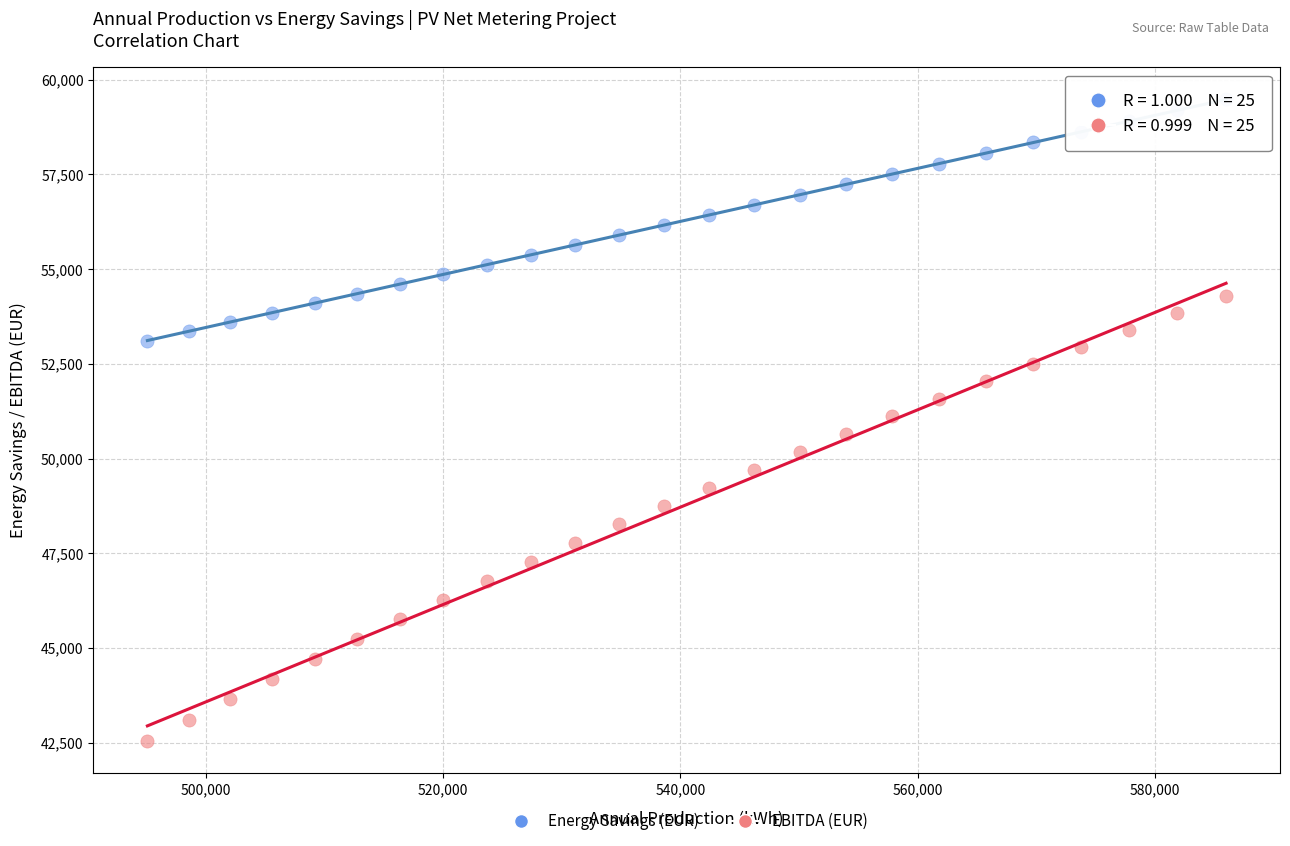

Which series reaches the maximum Y coordinate?

Energy Savings (EUR)